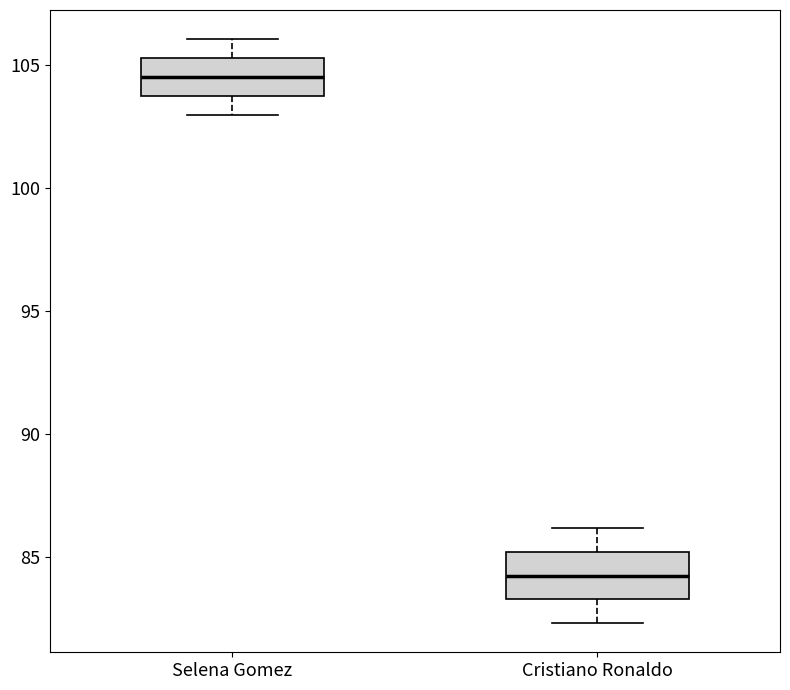

Which box's median line is the highest?

Selena Gomez